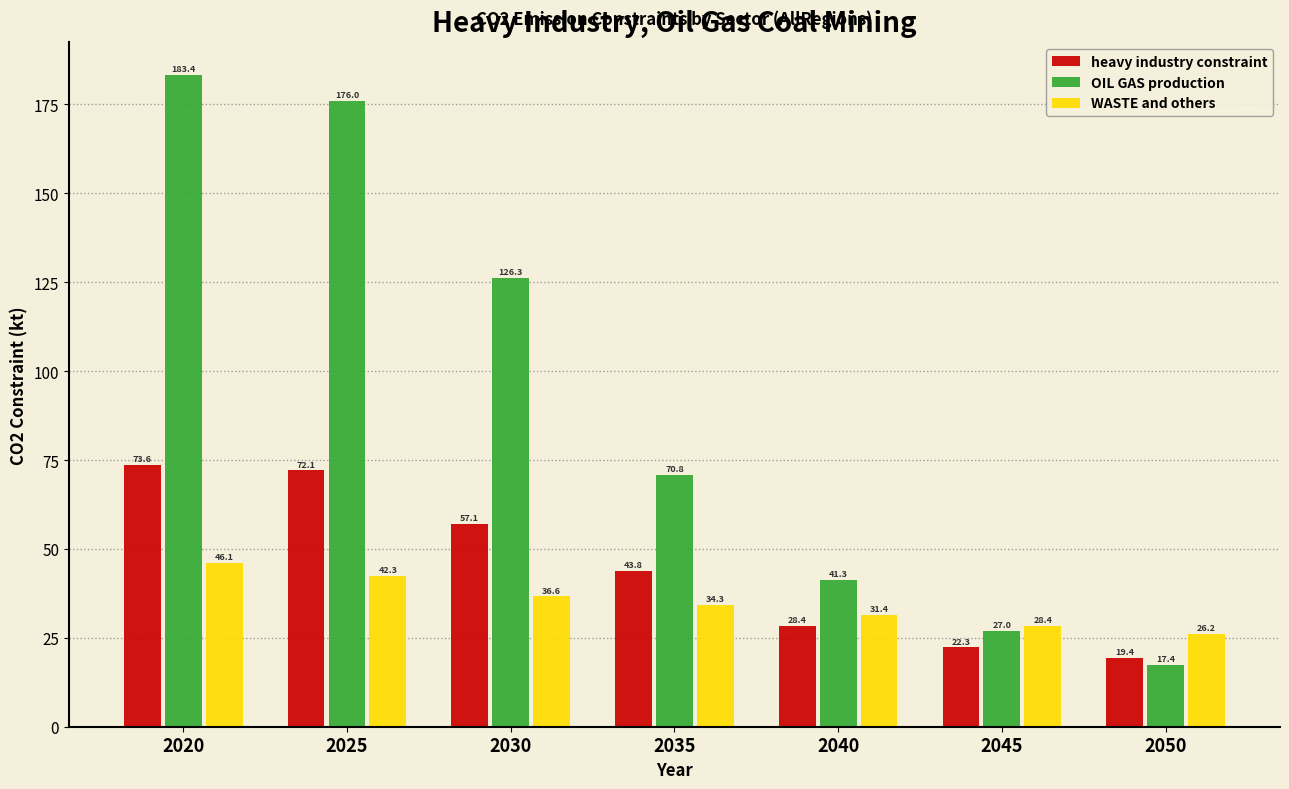

Reading left to right, extract all data points from this chart.

heavy industry constraint: 73.6	72.1	57.1	43.8	28.4	22.3	19.4
OIL GAS production: 183.4	176.0	126.3	70.8	41.3	27.0	17.4
WASTE and others: 46.1	42.3	36.6	34.3	31.4	28.4	26.2